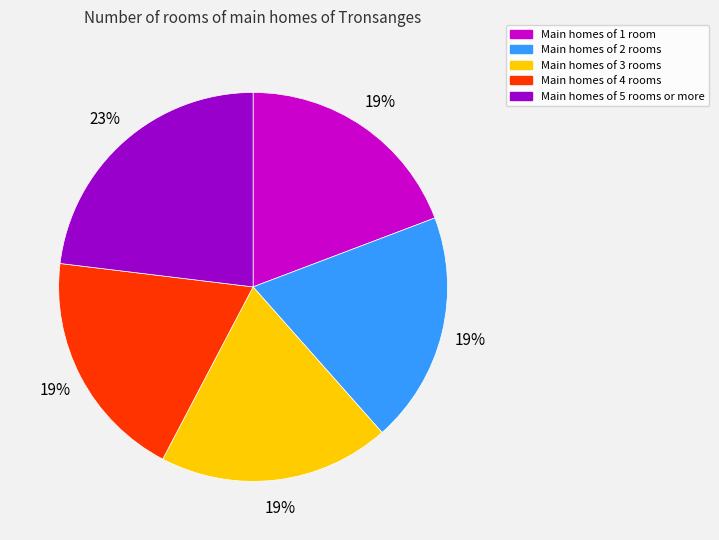

How many slices are in this pie chart?

5